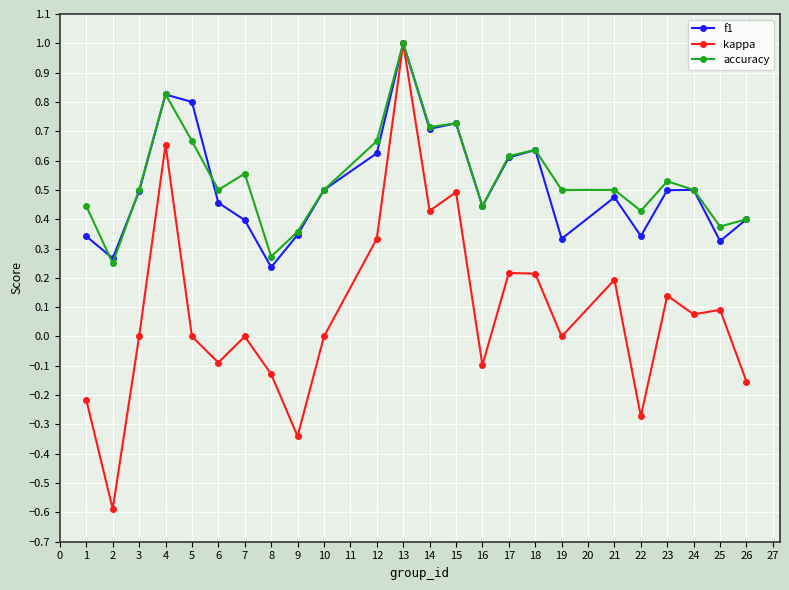

Which series has the widest spread of values?

kappa